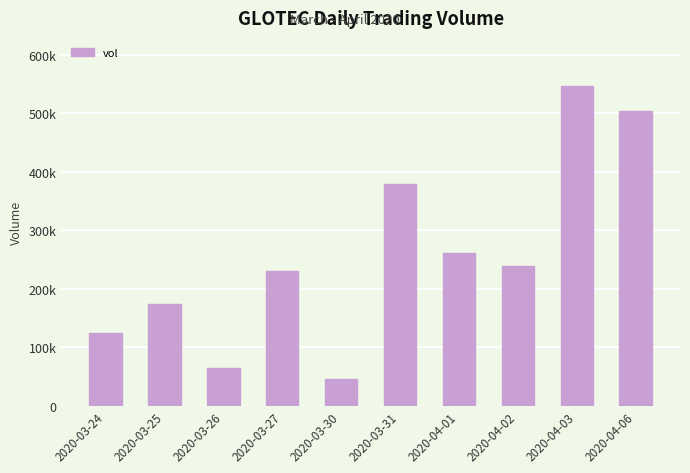

The chart shows a value of 262100 at 2020-04-01. True or false?

True